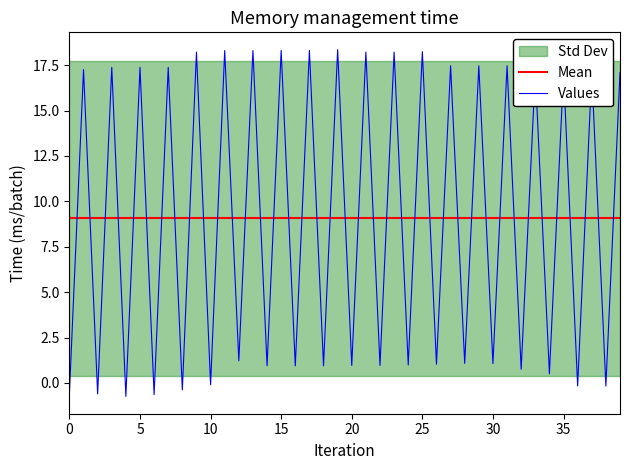

What is the label of the 12th point from the right?

28